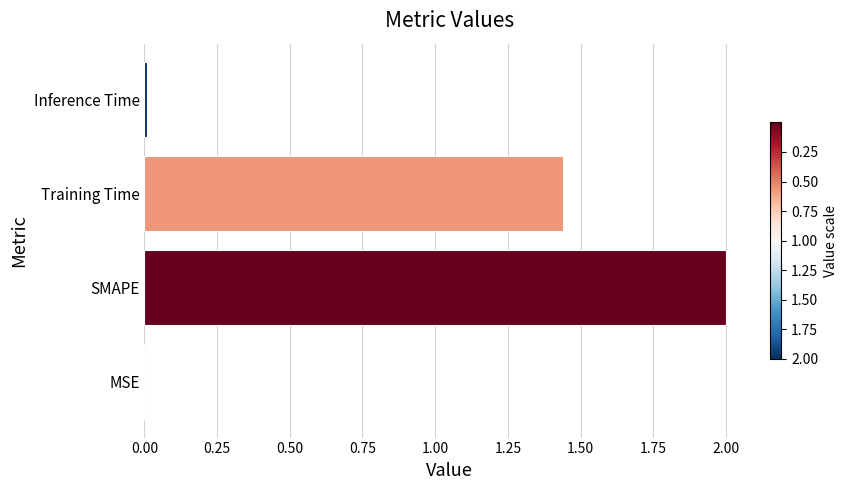

Between Training Time and MSE, which is larger?

Training Time